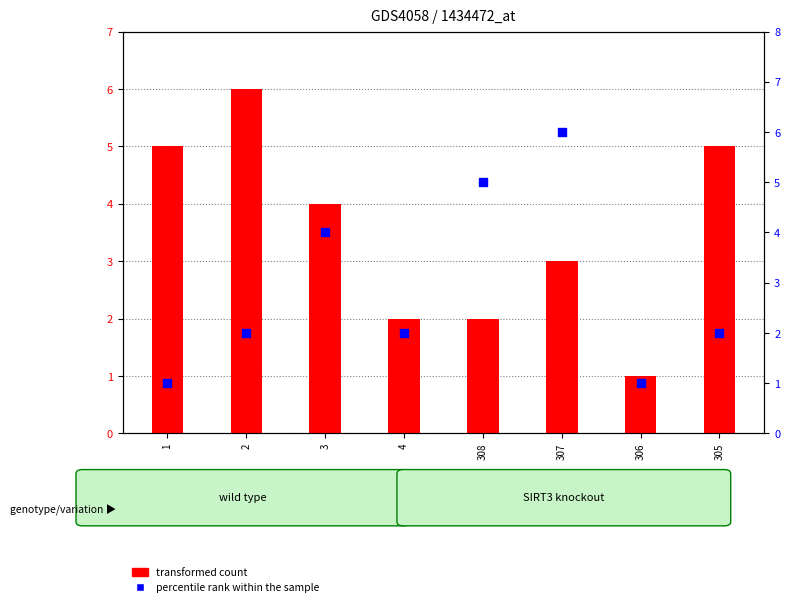

Which series has the largest total across all categories?

transformed count